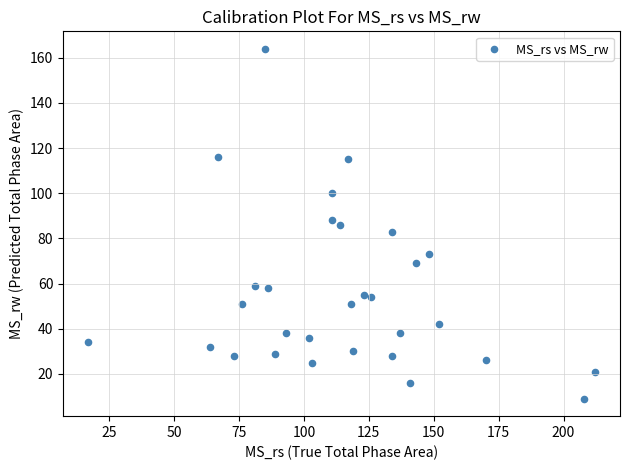

What is the range of X values (max minus min)?

195